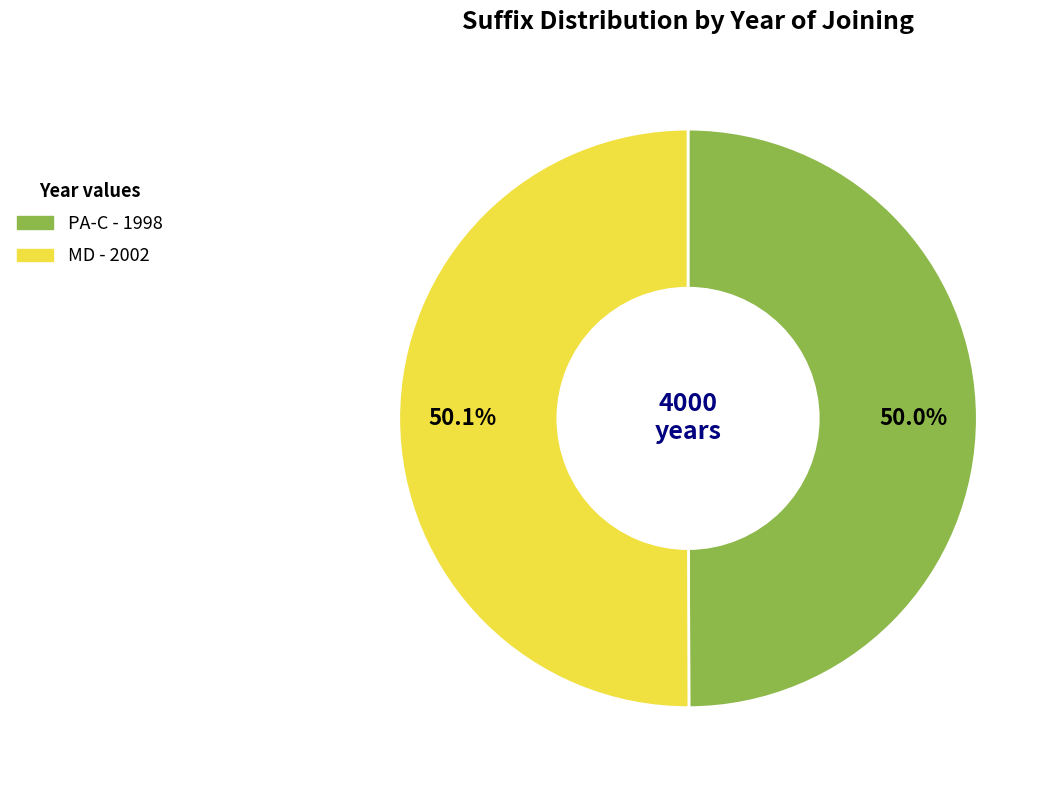

Count the number of slices in the pie.

2